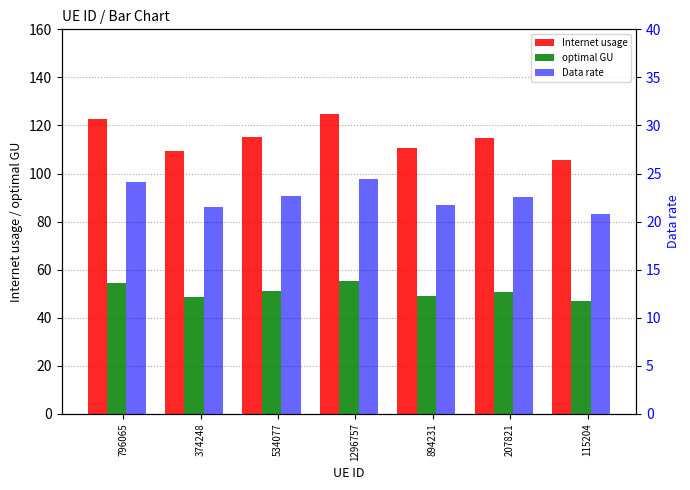

What is the minimum value shown in the chart?

20.8